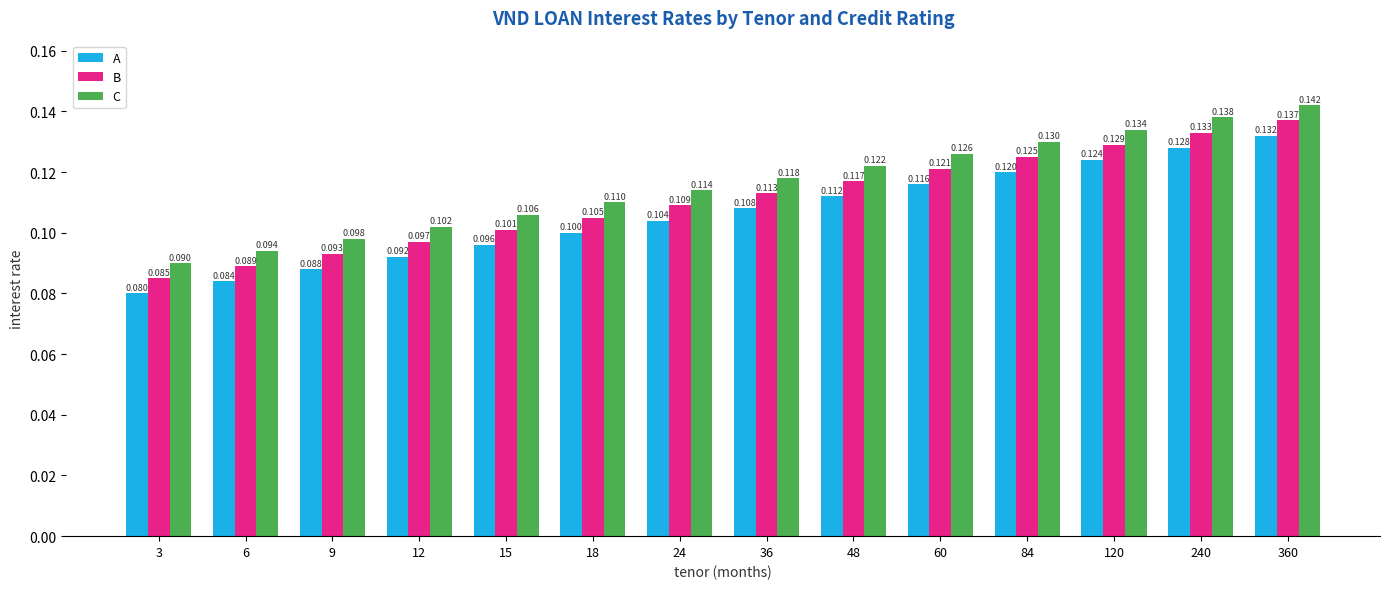

Rank the series by their maximum value, from lowest to highest.

A, B, C